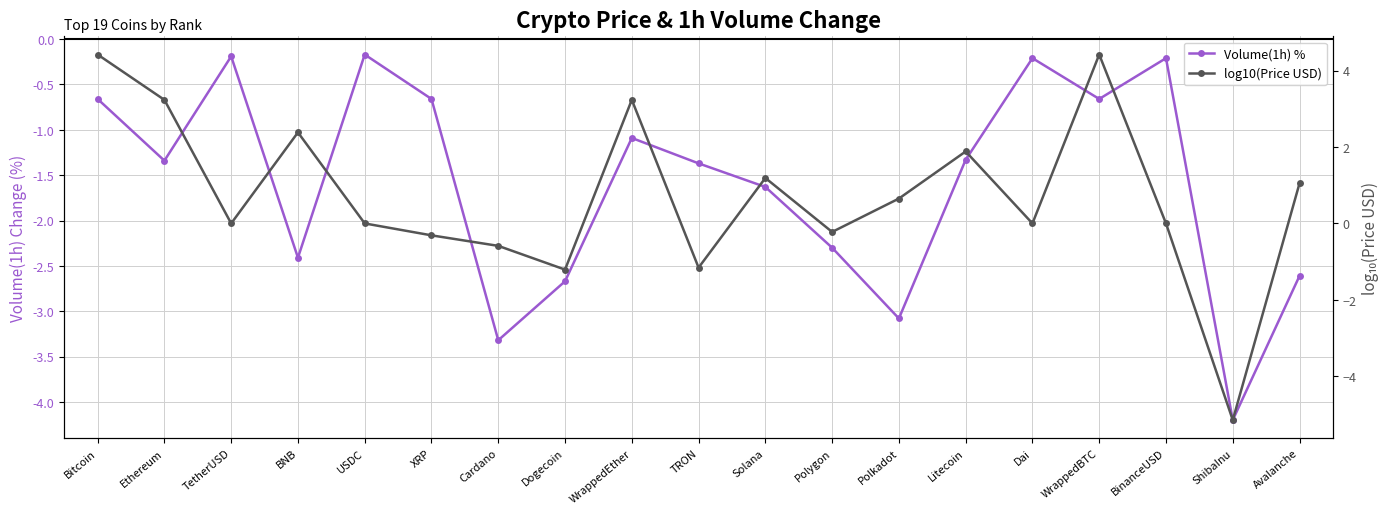

How many values in the log10(Price USD) series are below 0?

10